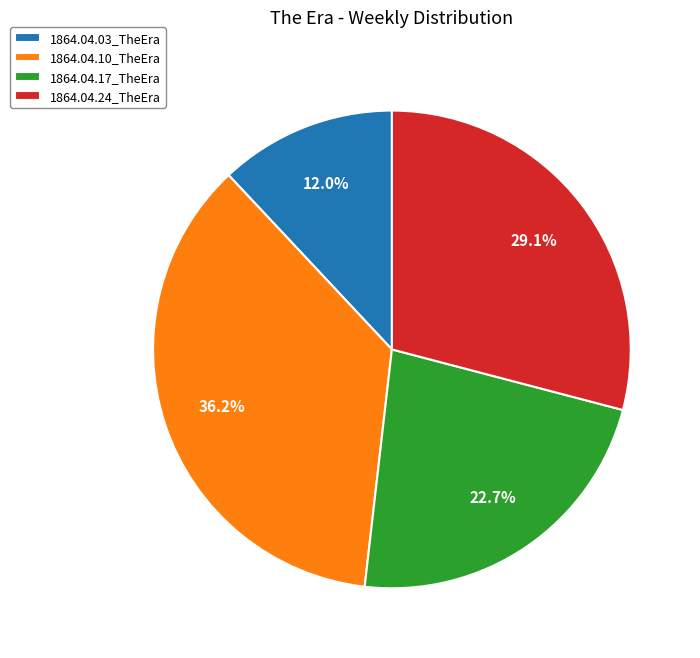

To the nearest percent, what is the difference between the largest and smallest slice percentages?

24%